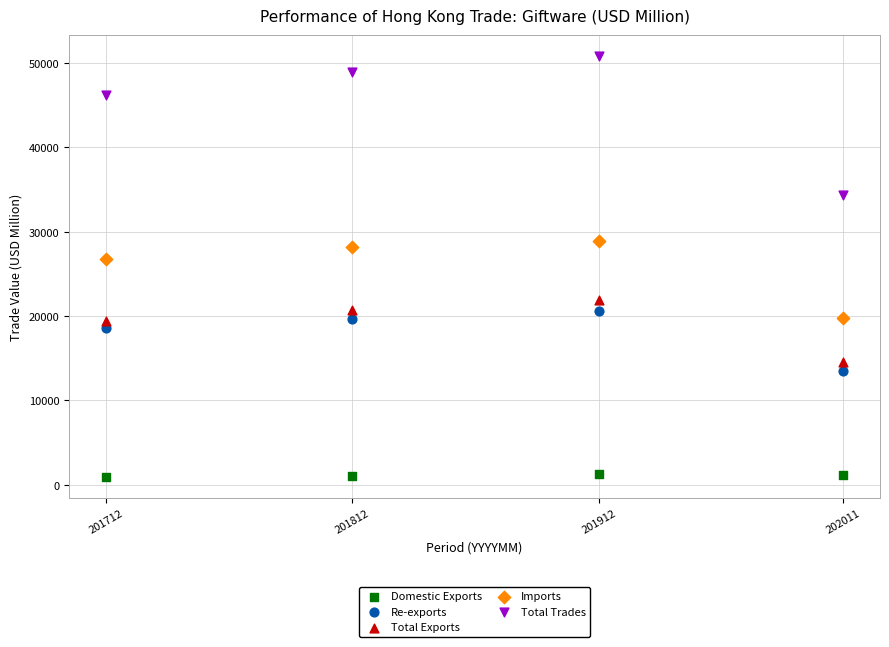

What are all the series names shown in the legend?

Domestic Exports, Re-exports, Total Exports, Imports, Total Trades